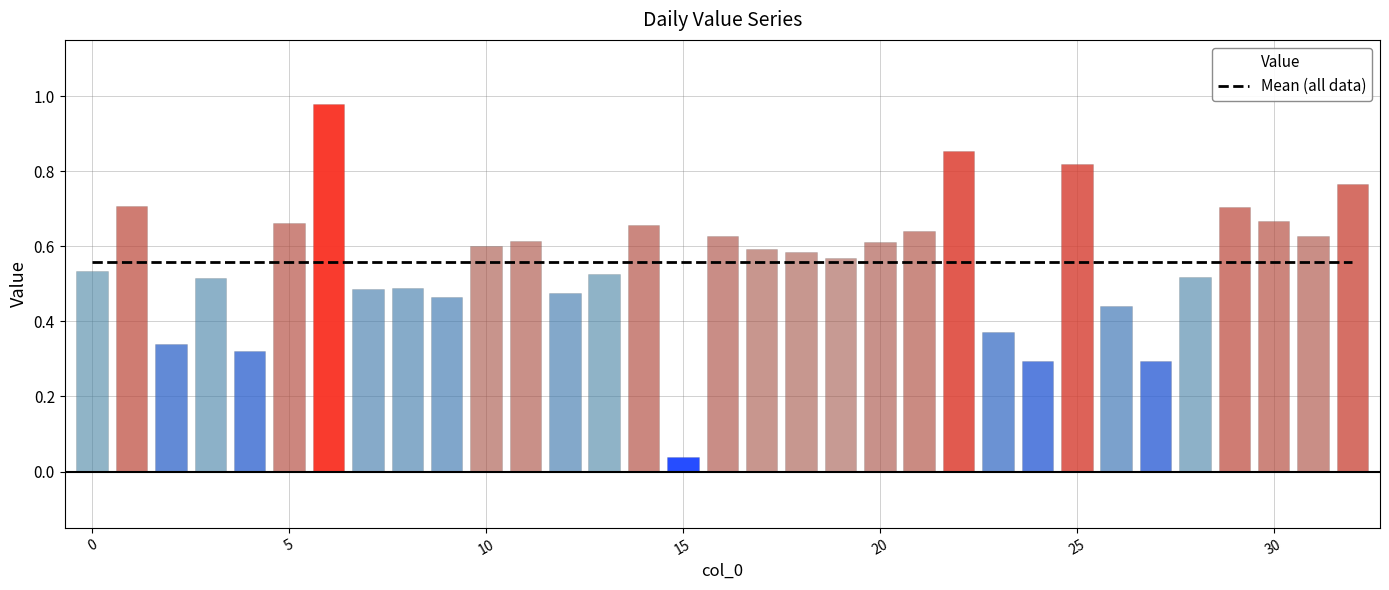

True or false: the data shows 0.6 at 31.

True